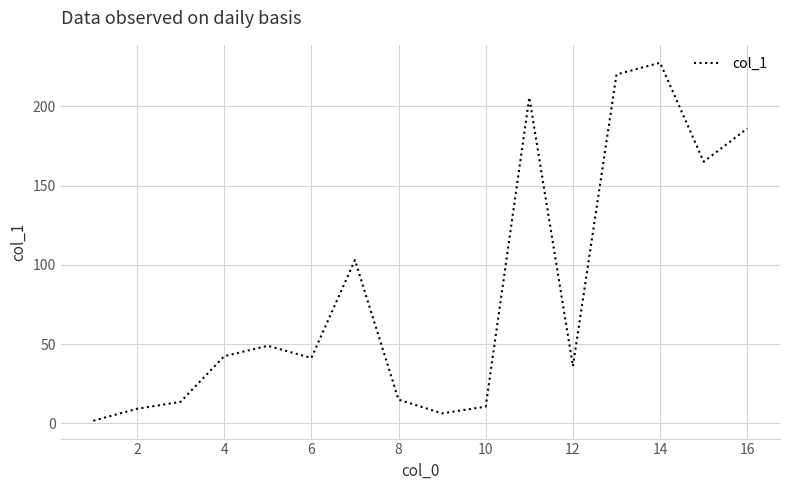

What is the greatest value displayed?

227.6